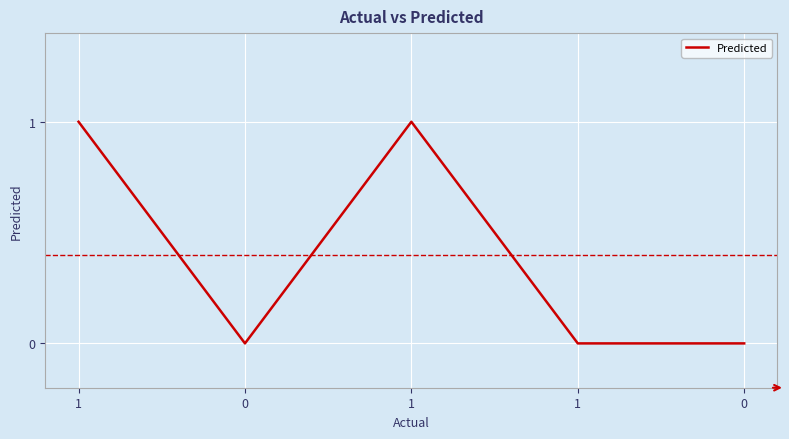

What is the difference between the second highest and second lowest values?

1